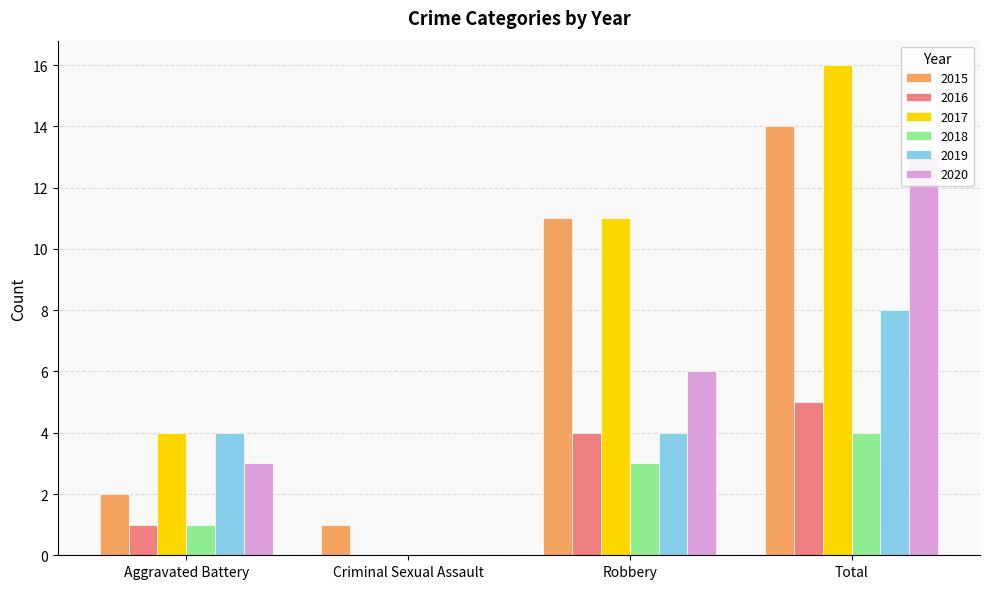

What is the label of the 2nd bar from the right?

Robbery